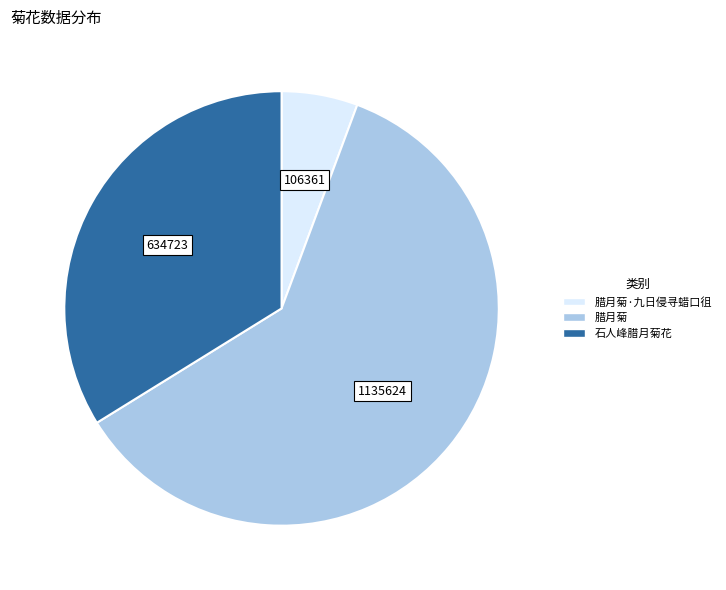

Count the number of slices in the pie.

3